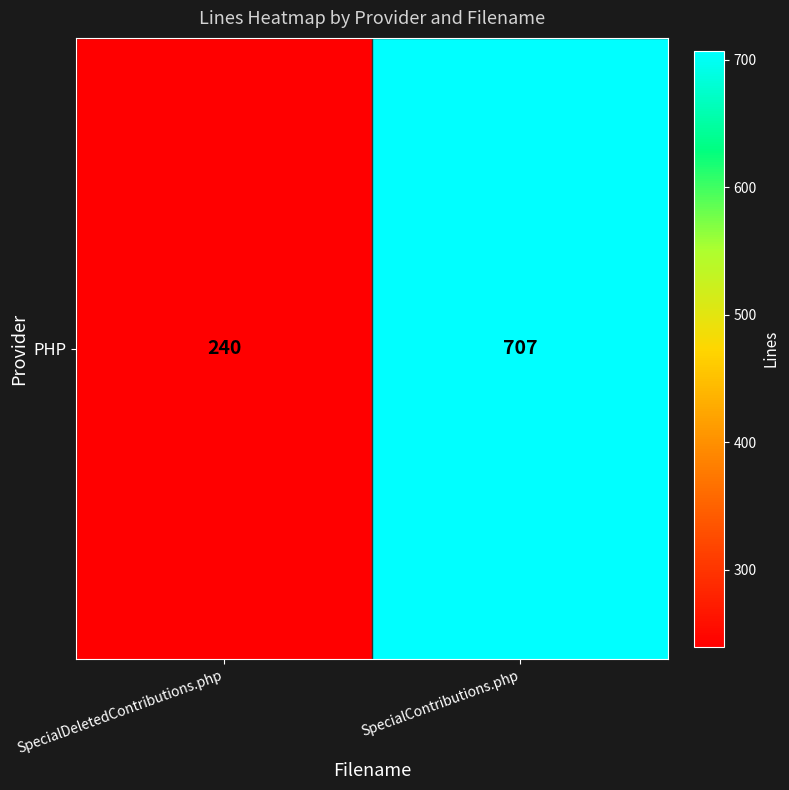

Reading left to right, transcribe all the data shown in this chart.

240	707